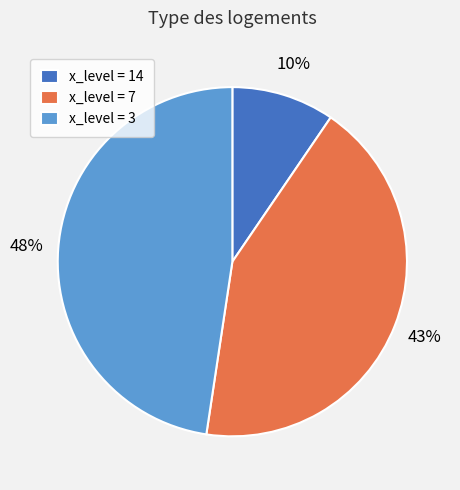

Is there any slice that represents more than half of the pie?

No